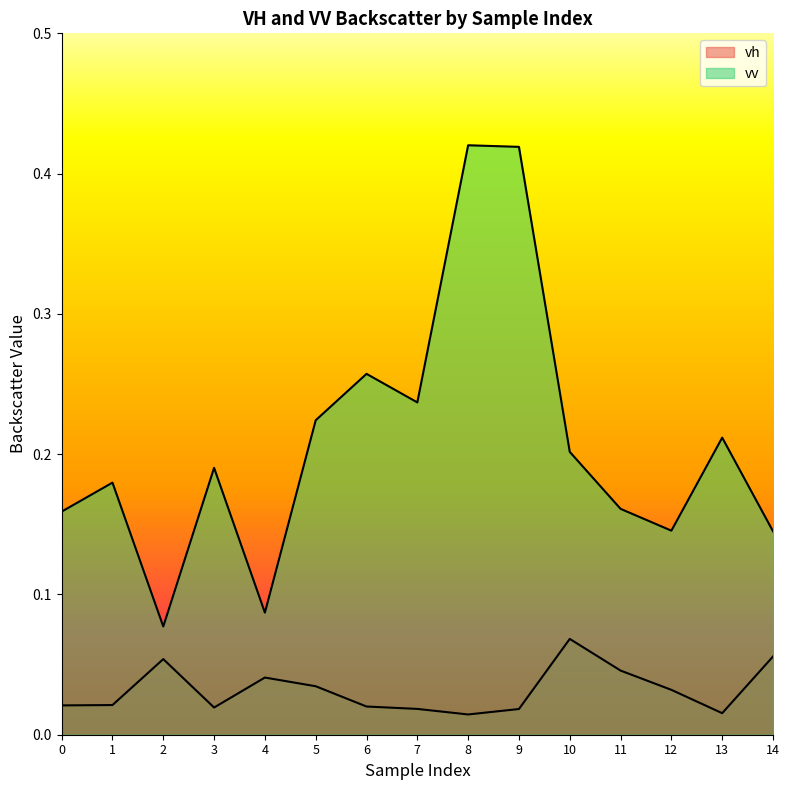

How many interior local valleys does the vv series have?

4